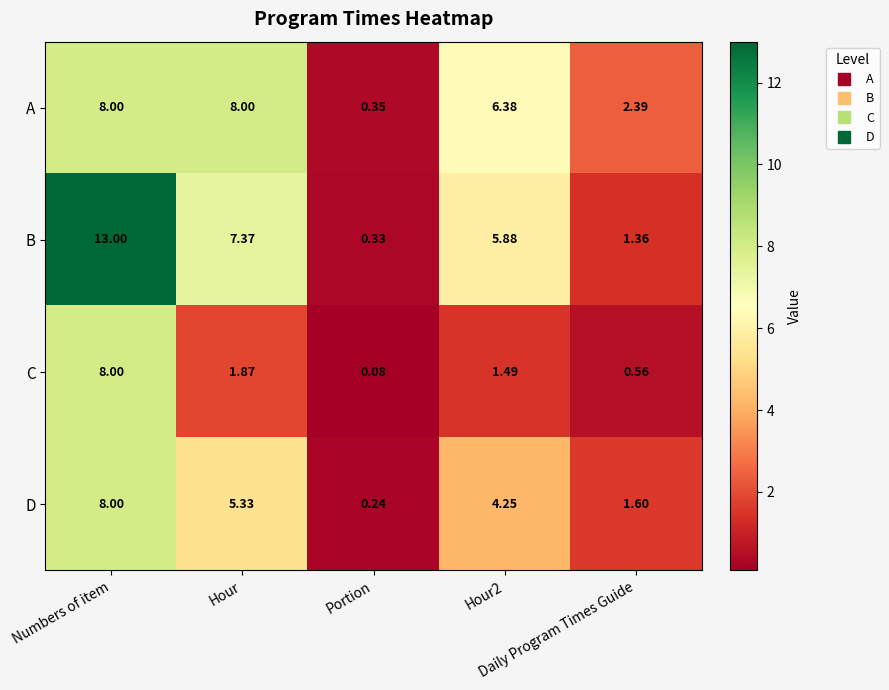

Which series has the largest range (max minus min)?

B